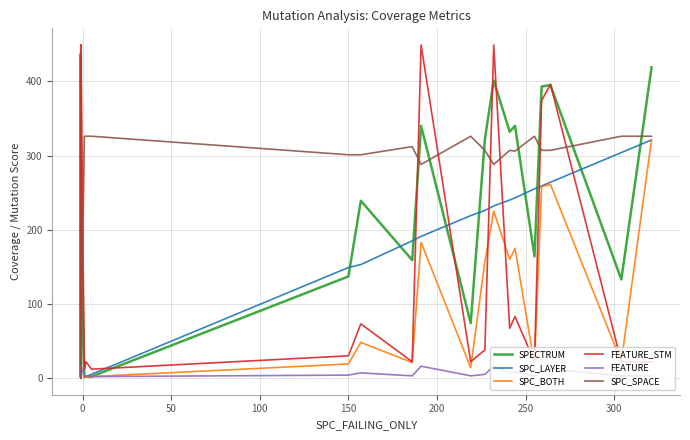

What are all the series names shown in the legend?

SPECTRUM, SPC_LAYER, SPC_BOTH, FEATURE_STM, FEATURE, SPC_SPACE